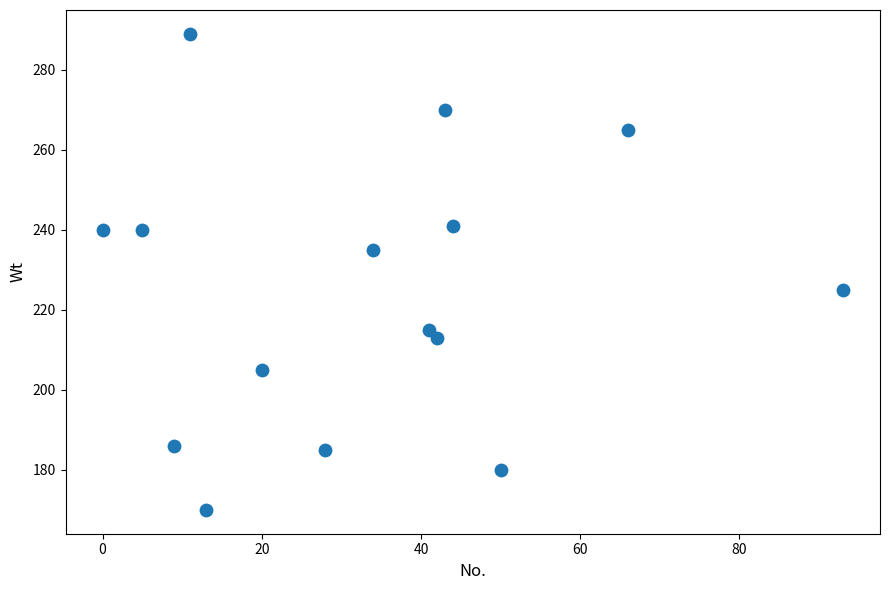

What is the range of X values (max minus min)?

93